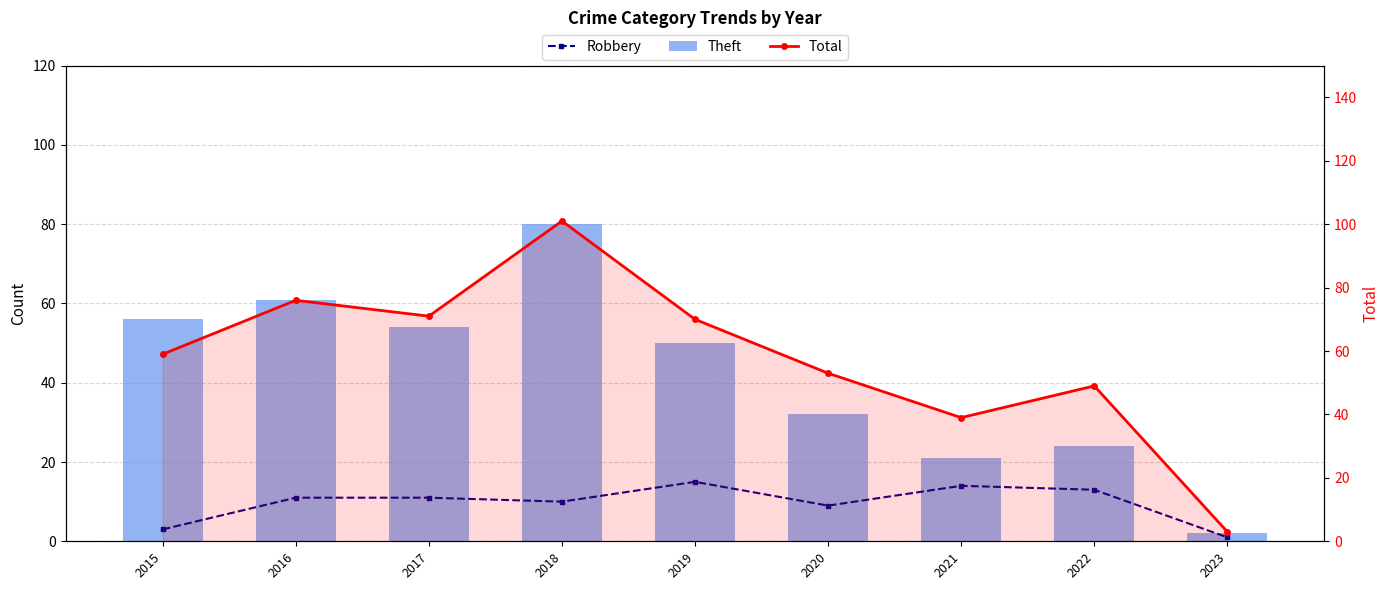

The Total series shows 36 at 2017. True or false?

False